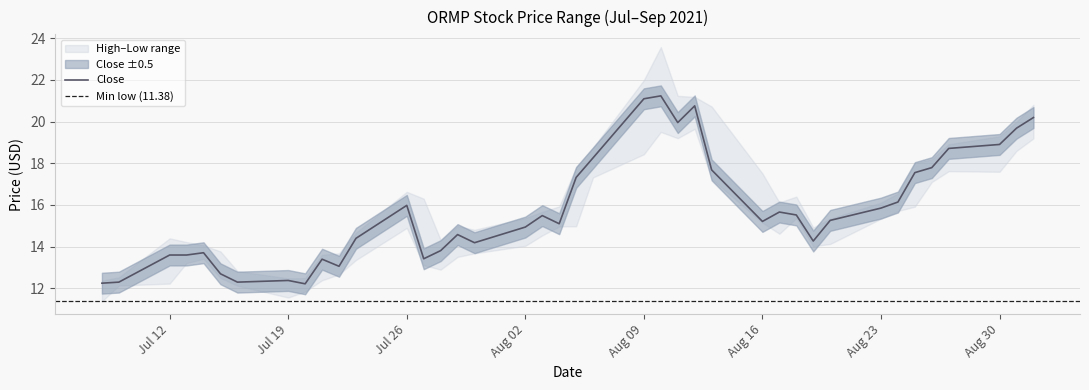

What is the maximum value for close?

21.2